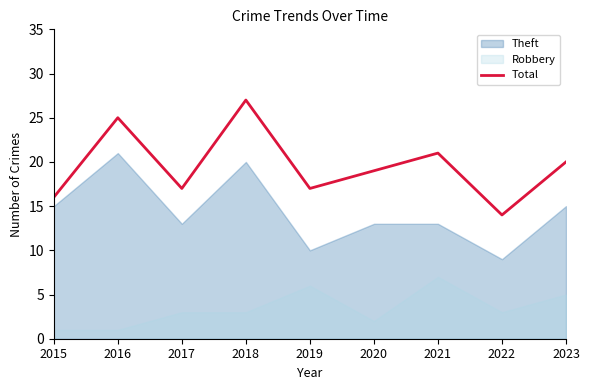

What is the difference between the values at 2022 and 2019?

3